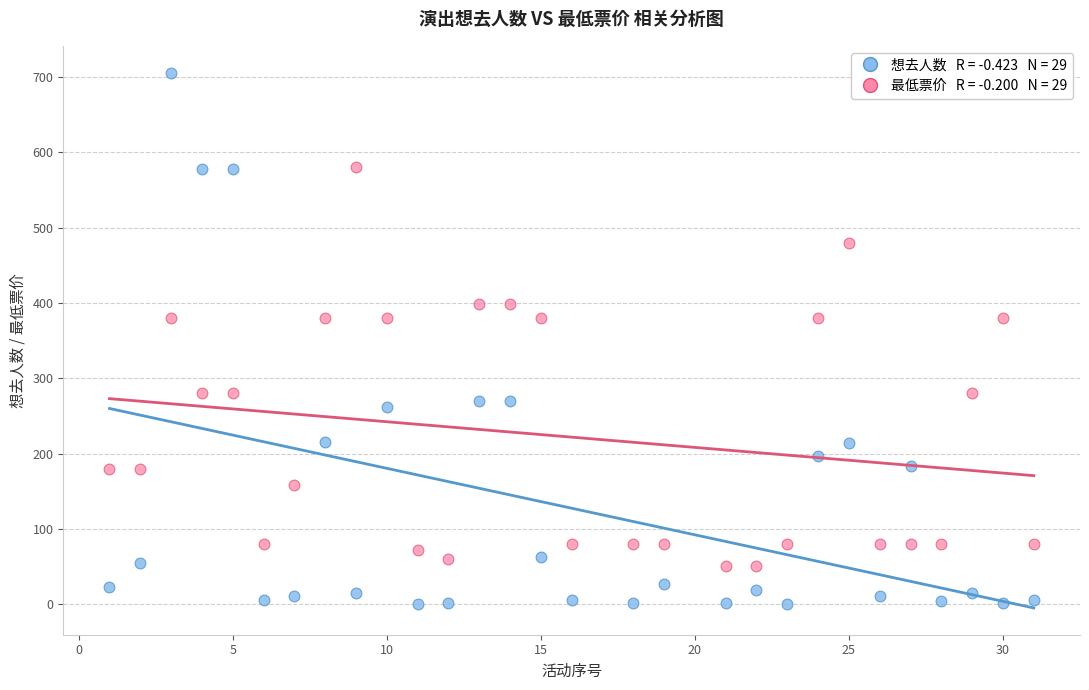

Across all data points, what is the range of X values (max minus min)?

30